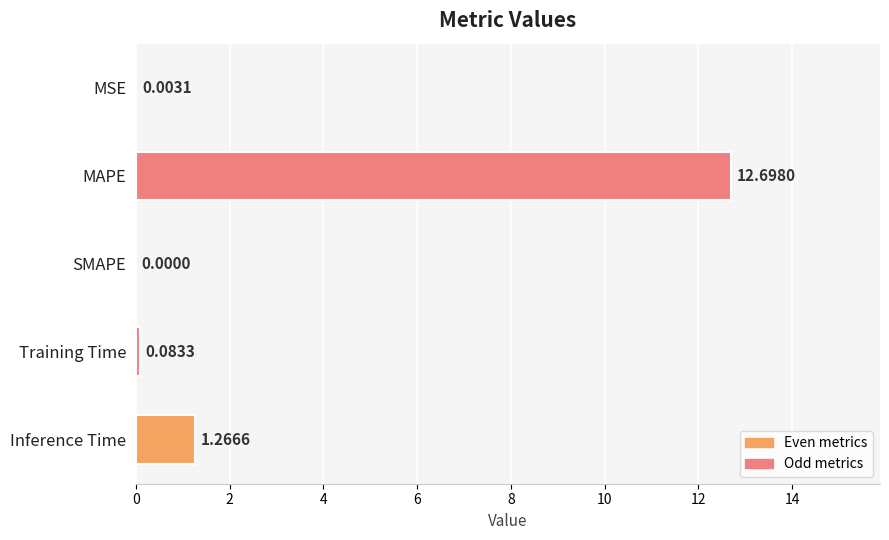

What is the ratio of the value at MAPE to the value at Inference Time?

10.0